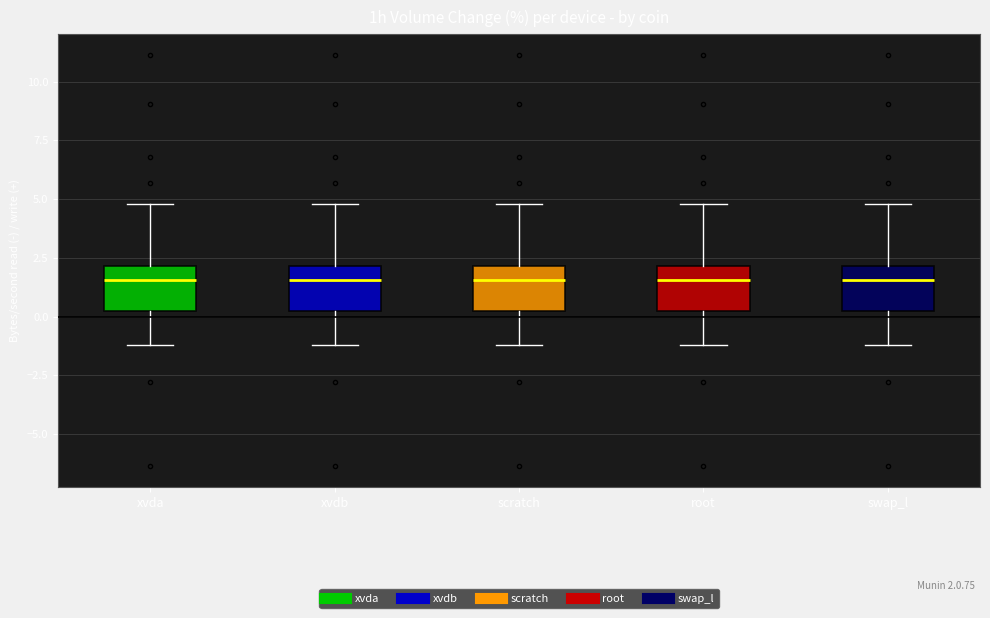

Where is the lower edge of the box for xvda on the y-axis? The values are not printed on the chart, so give them approximately, as read against the axis.

0.0